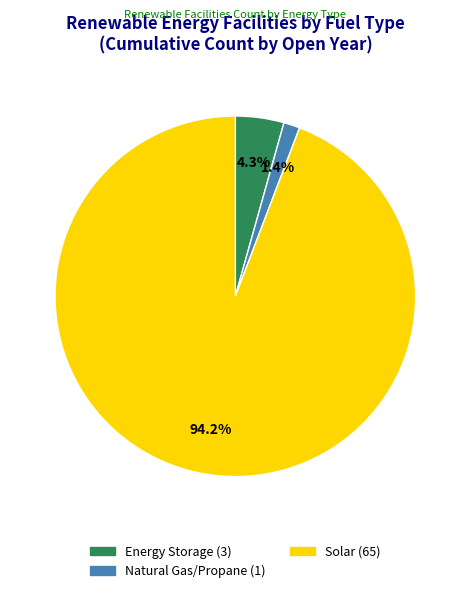

Is there a majority slice in this chart?

Yes